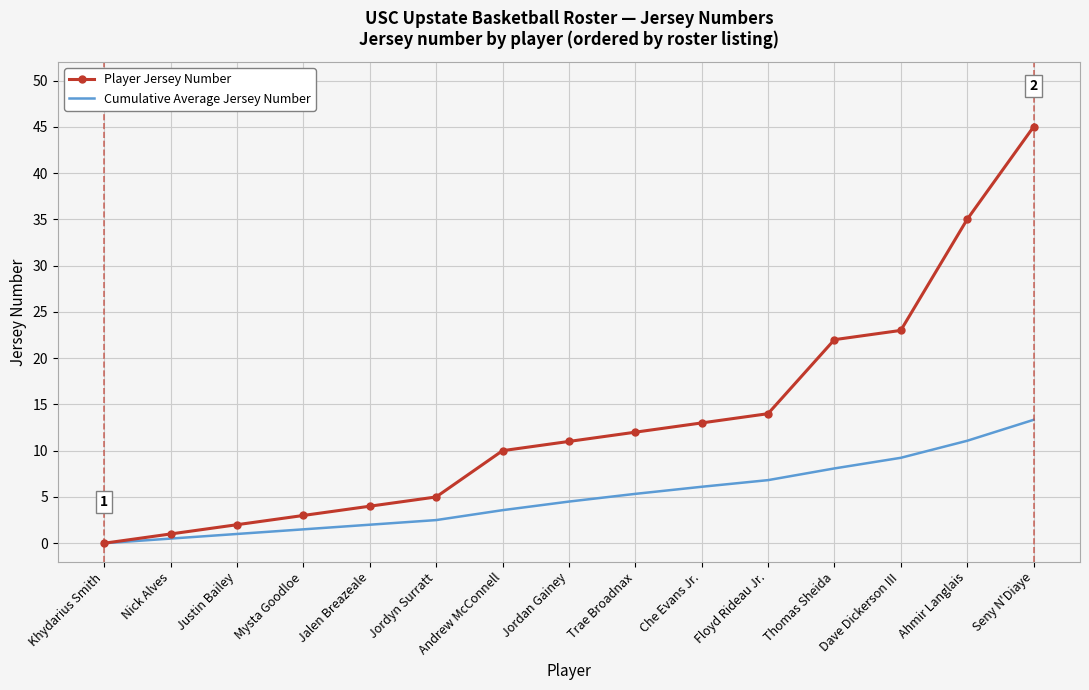

Rank the categories by Player Jersey Number value from highest to lowest.

Seny N'Diaye, Ahmir Langlais, Dave Dickerson III, Thomas Sheida, Floyd Rideau Jr., Che Evans Jr., Trae Broadnax, Jordan Gainey, Andrew McConnell, Jordyn Surratt, Jalen Breazeale, Mysta Goodloe, Justin Bailey, Nick Alves, Khydarius Smith